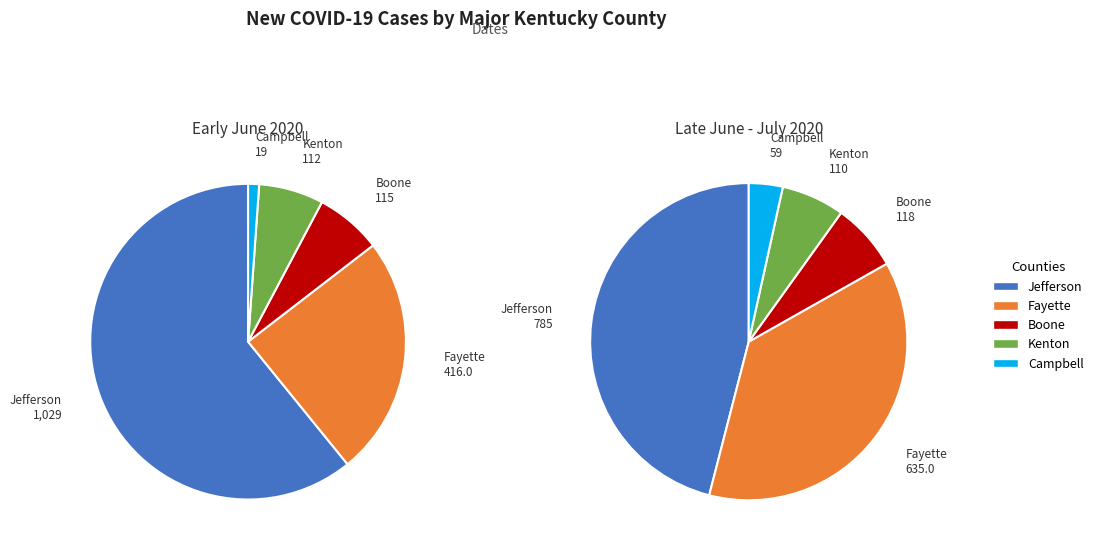

Is there a majority slice in this chart?

No